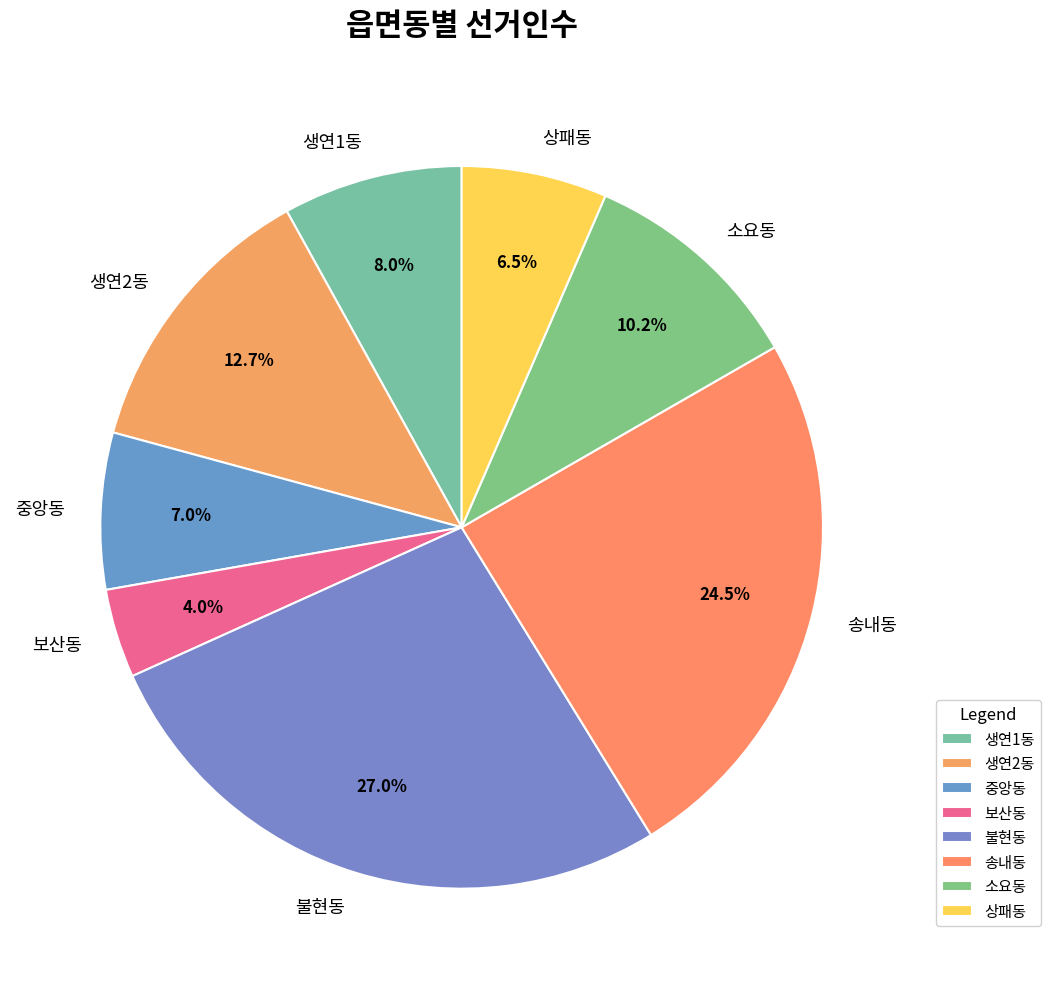

To the nearest percent, what is the combined percentage of 생연2동 and 소요동?

23%